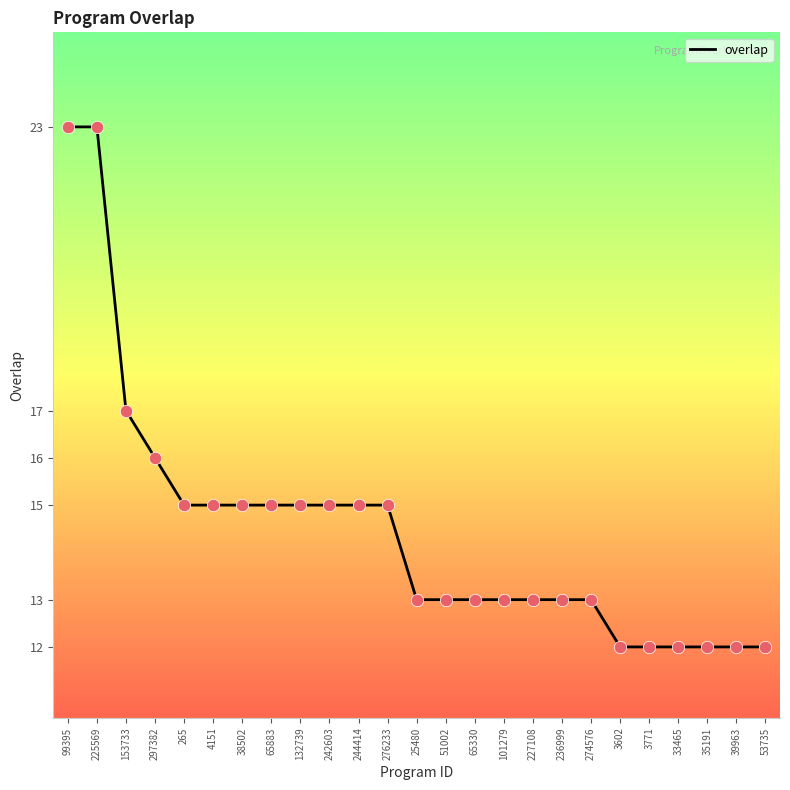

What is the change in value from 242603 to 274576?

-2